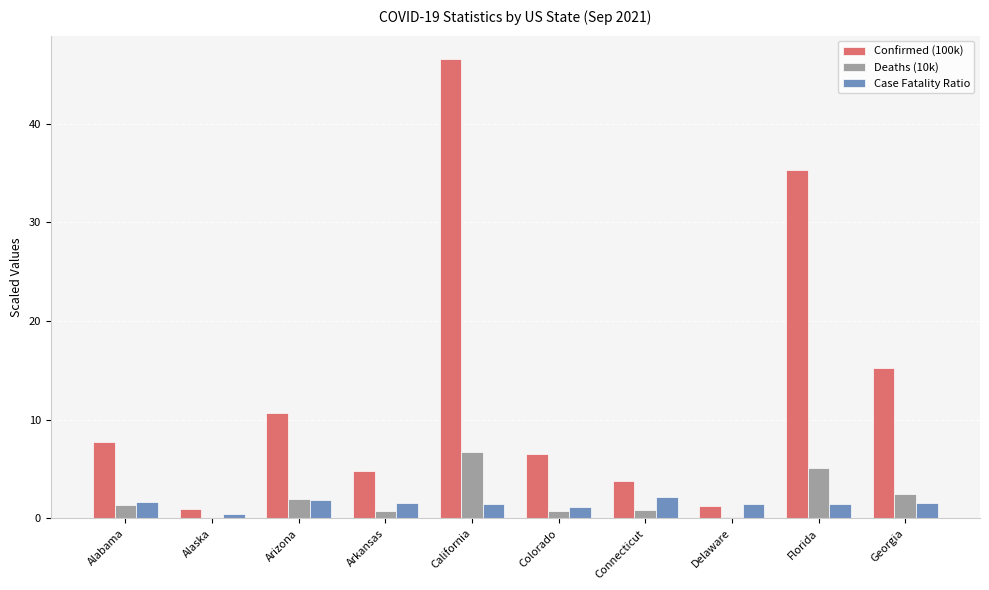

Which series changed the most between Connecticut and Georgia?

Confirmed (100k)